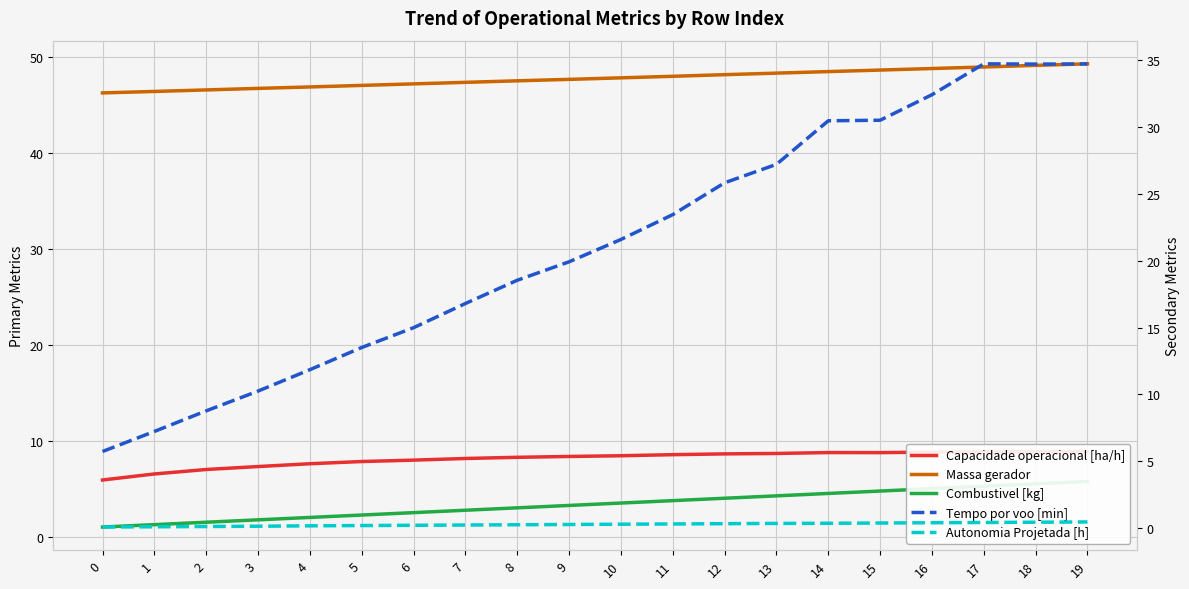

True or false: Massa gerador has more than 1 points higher than both neighbors.

False